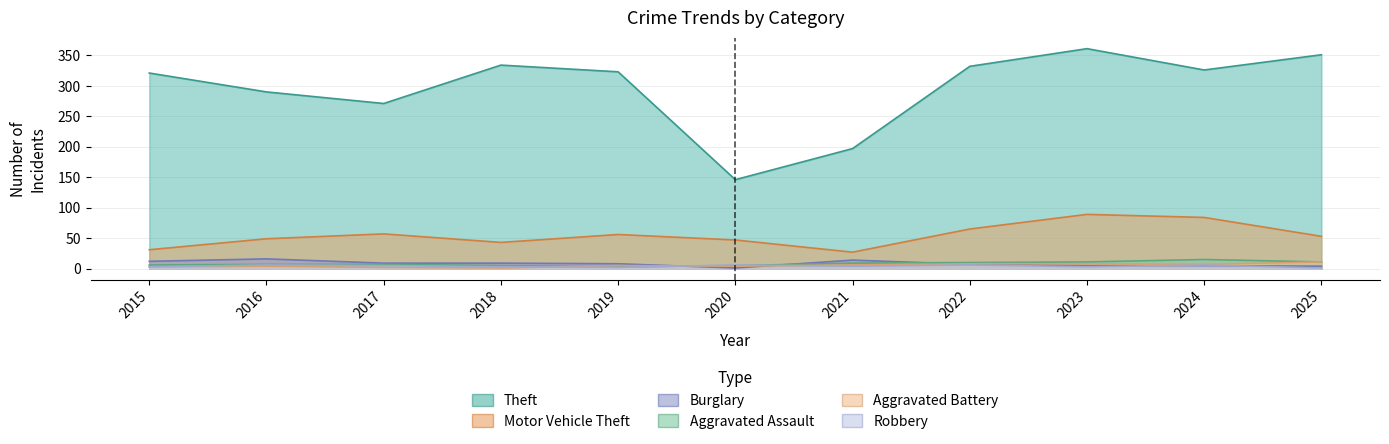

What is the total value across all series at 2017?

351